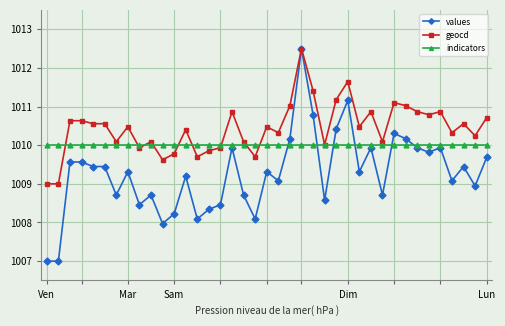

After their last crossing, which series has the higher values: geocd or indicators?

geocd